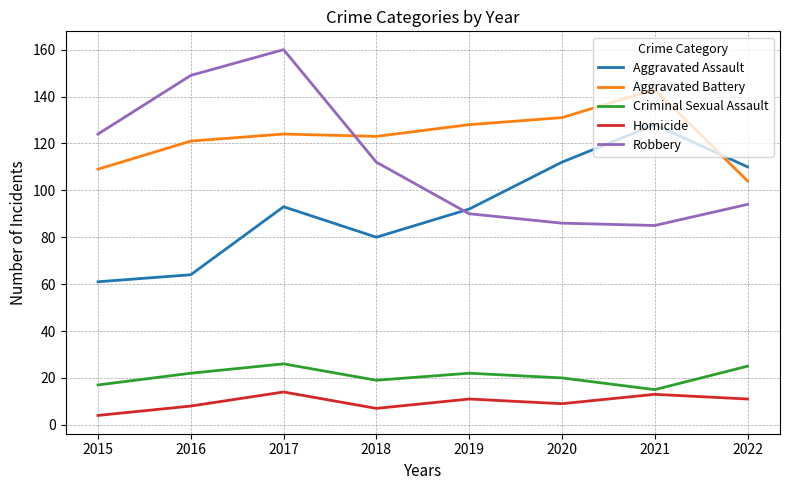

Does the chart have visible grid lines?

Yes